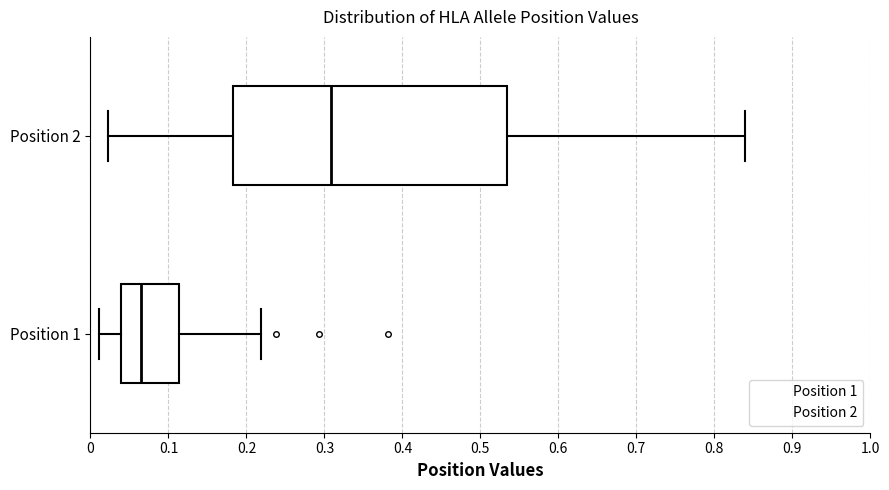

Which box has the furthest to the right median line?

Position 2